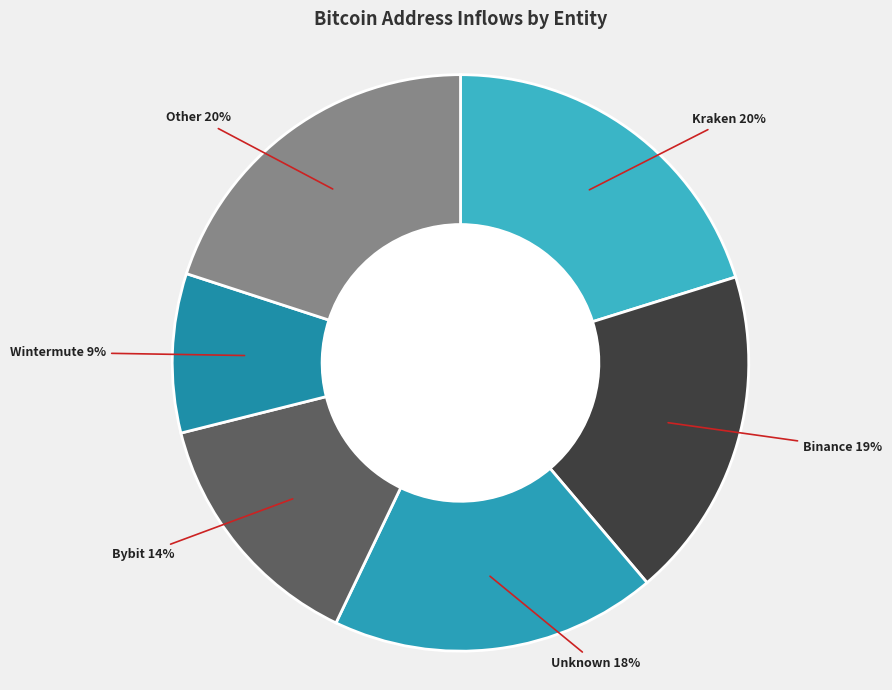

How many segments does this pie chart have?

6